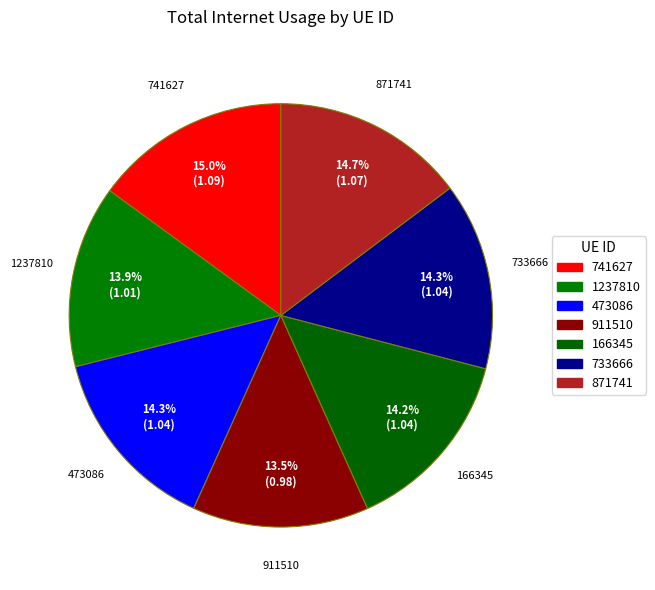

To the nearest percent, what portion does 733666 represent?

14%